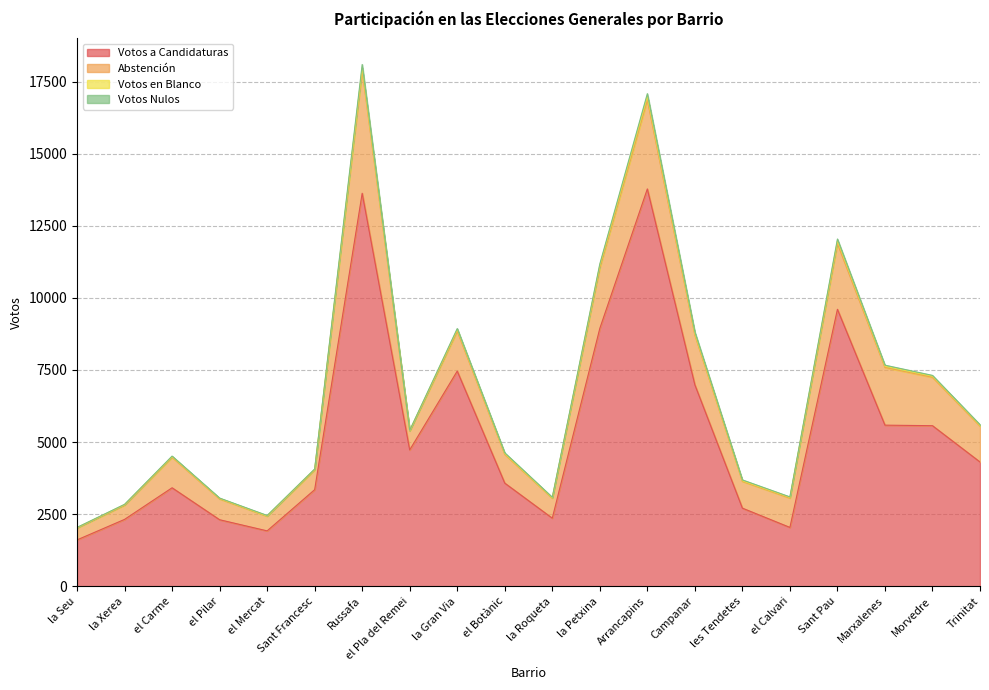

Reading right to left, extract all data points from this chart.

Votos a Candidaturas: 4310	5568	5587	9603	2042	2710	6986	13776	8941	2362	3578	7461	4728	13626	3350	1922	2308	3416	2320	1609
Abstención: 1245	1677	2000	2279	1017	929	1724	3083	2106	694	996	1385	656	4248	685	509	722	1057	492	413
Votos en Blanco: 27	39	43	99	24	21	50	120	81	11	25	57	17	99	23	9	18	25	21	14
Votos Nulos: 22	28	37	59	17	29	60	100	48	20	29	33	8	117	10	17	11	17	10	6